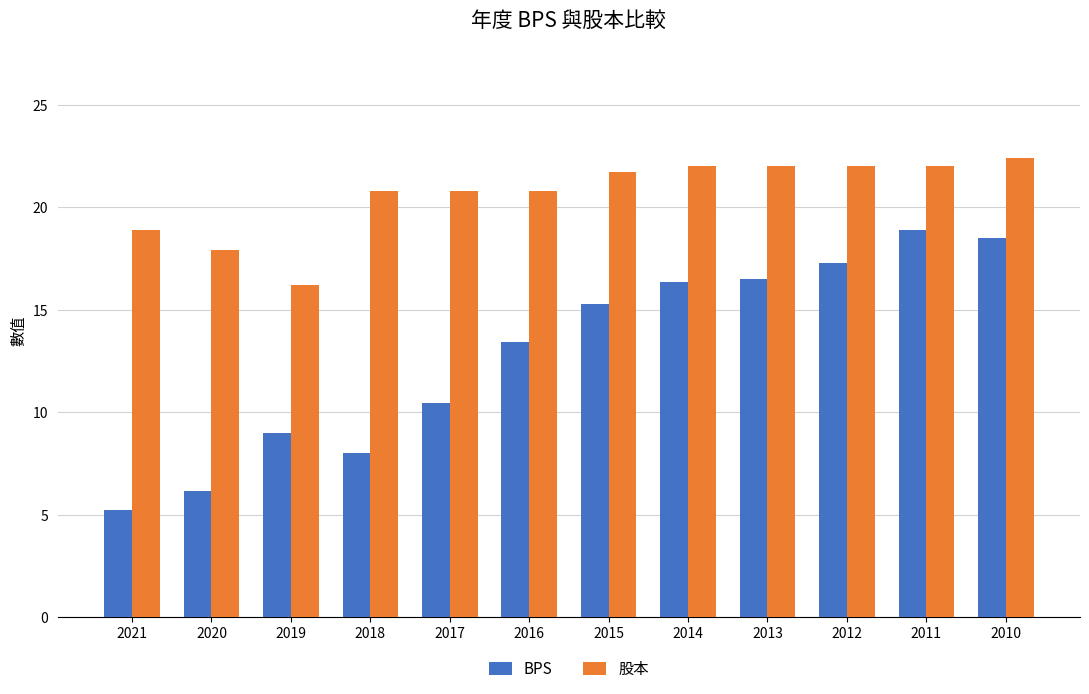

At 2019, list the series in order from smallest to largest.

BPS, 股本